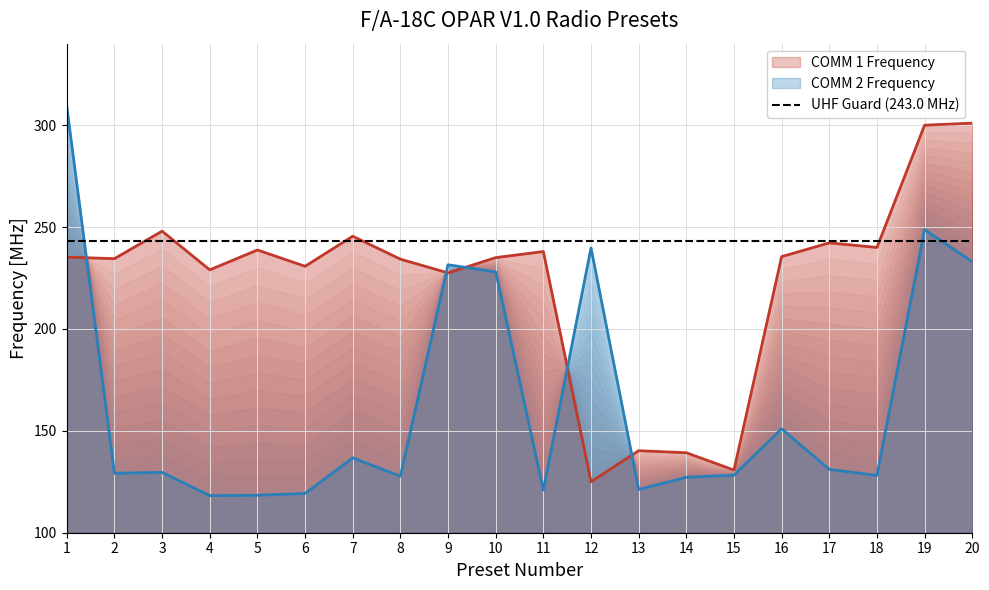

At which label is COMM 2 Frequency closest to 213?

10